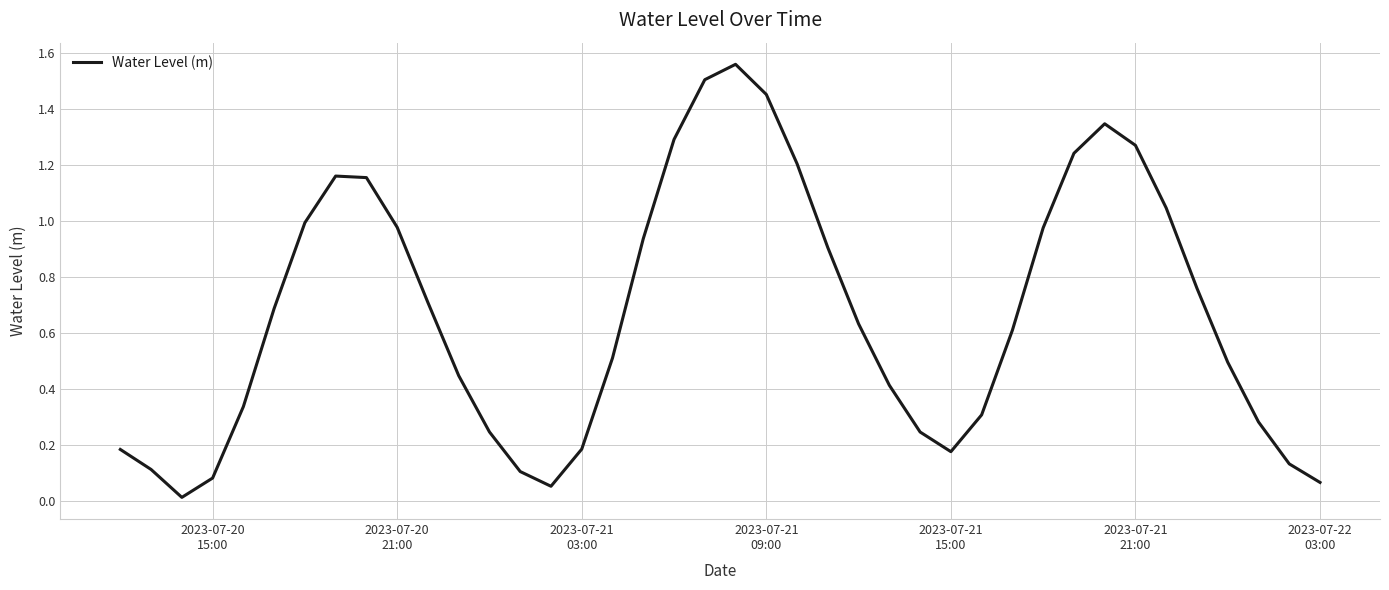

How many lines are shown in the chart?

1